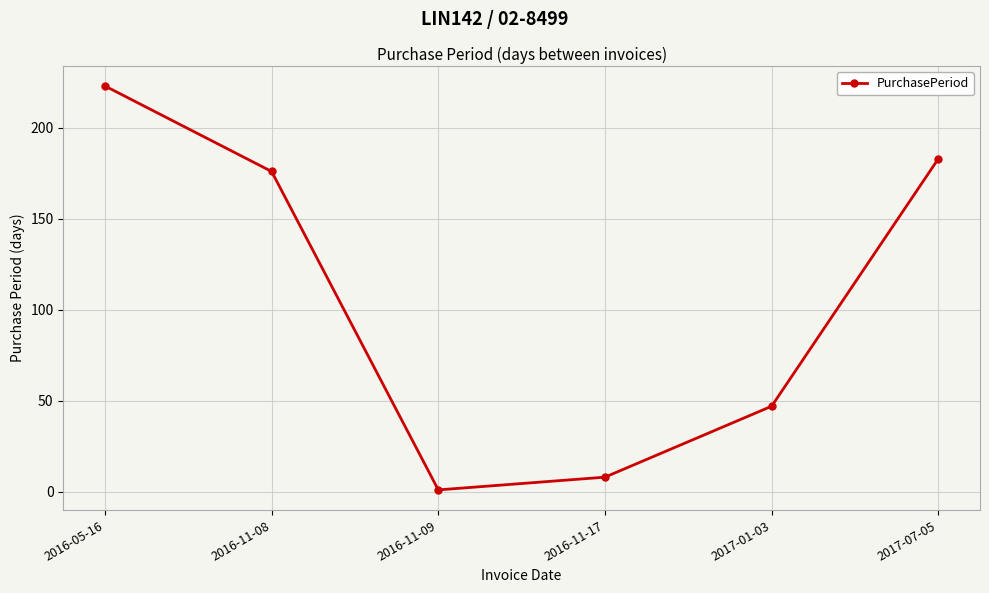

What position from the left is 2017-07-05?

6